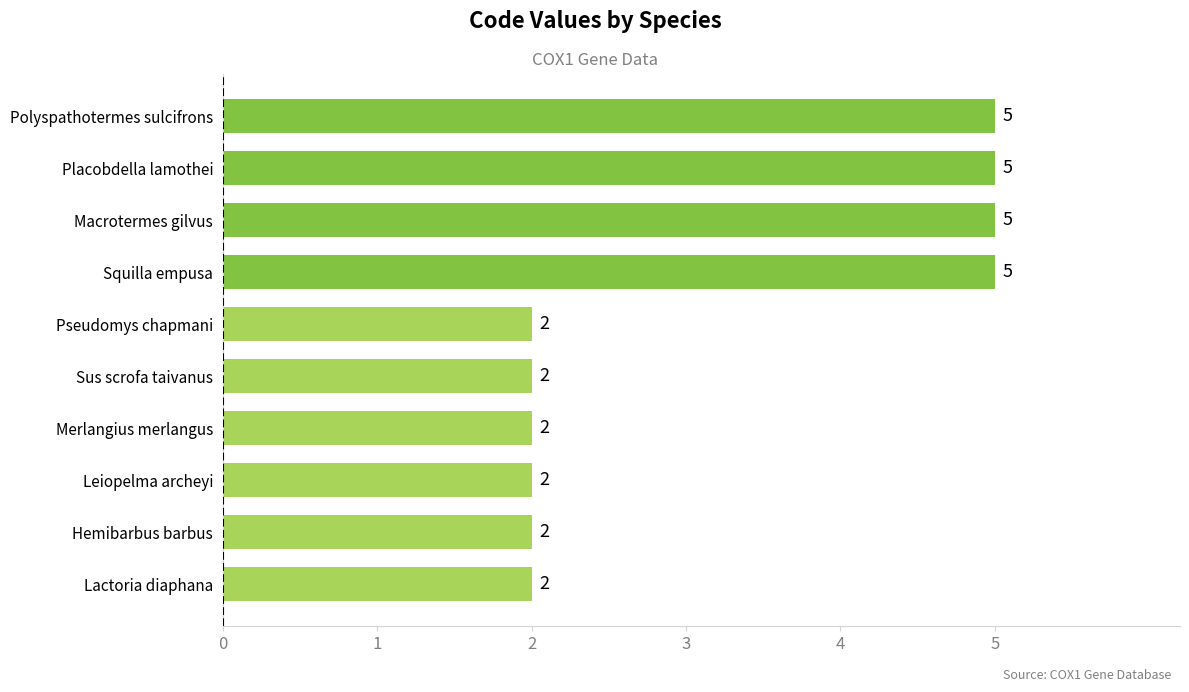

Count the values in the range 2 to 5.

10